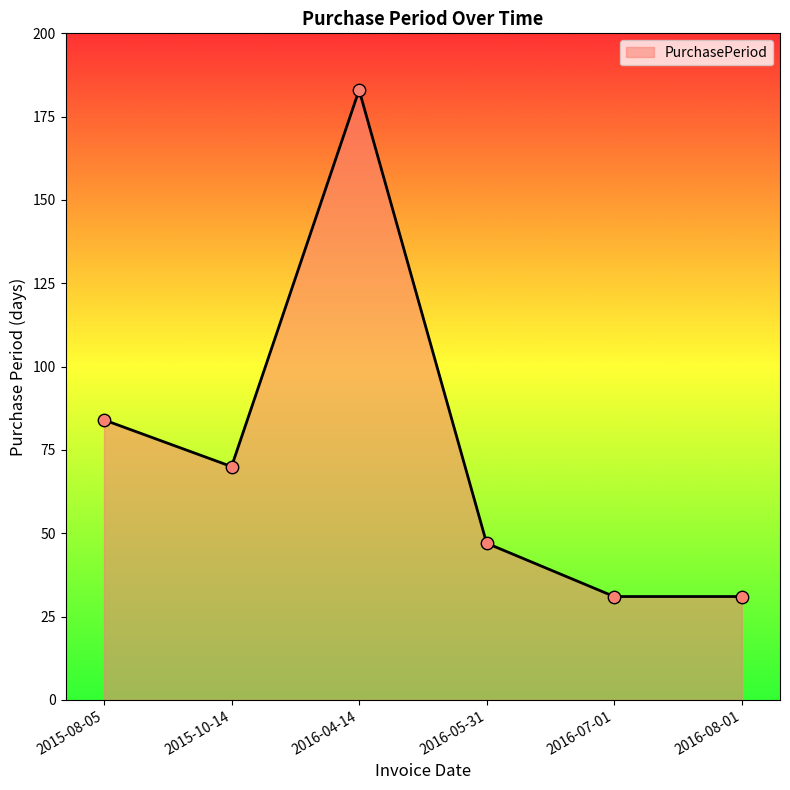

What is the change in value from 2015-10-14 to 2016-08-01?

-39